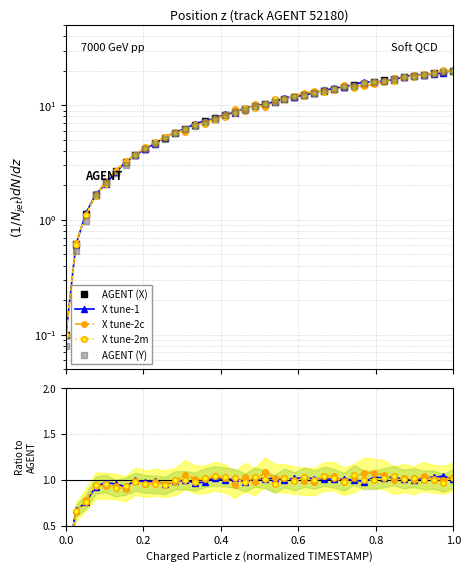

What is the difference between the maximum and minimum values in the X series?

20.0